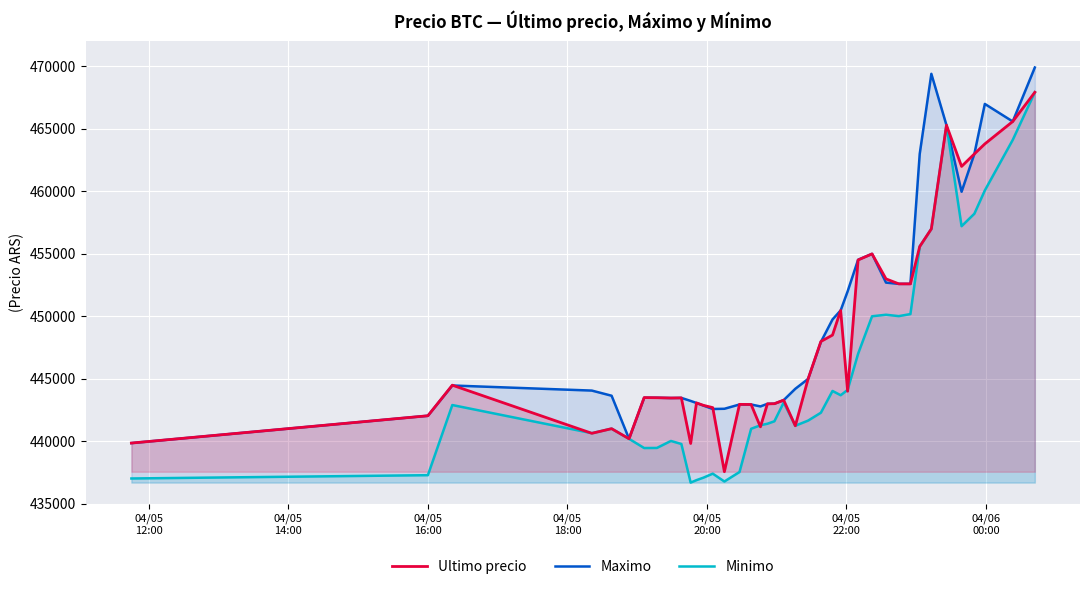

What is the maximum value for Minimo?

467932